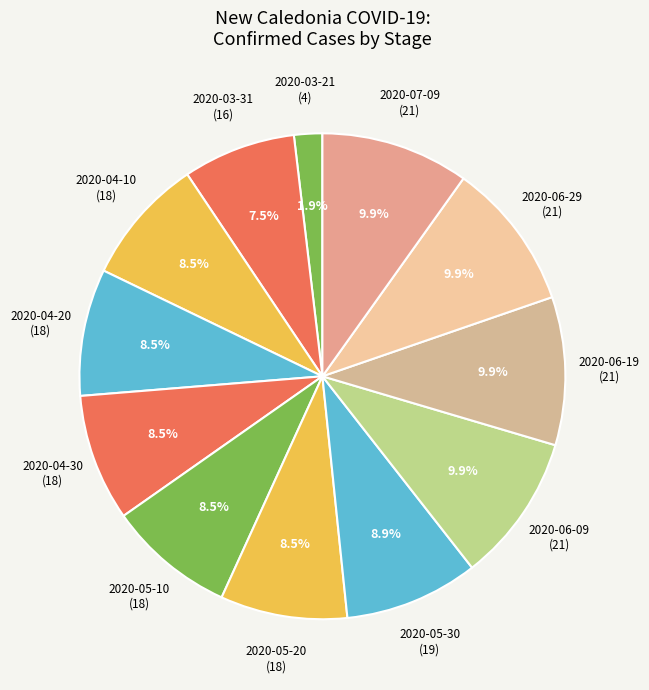

To the nearest percent, what is the combined percentage of 2020-03-31 and 2020-04-20?

16%